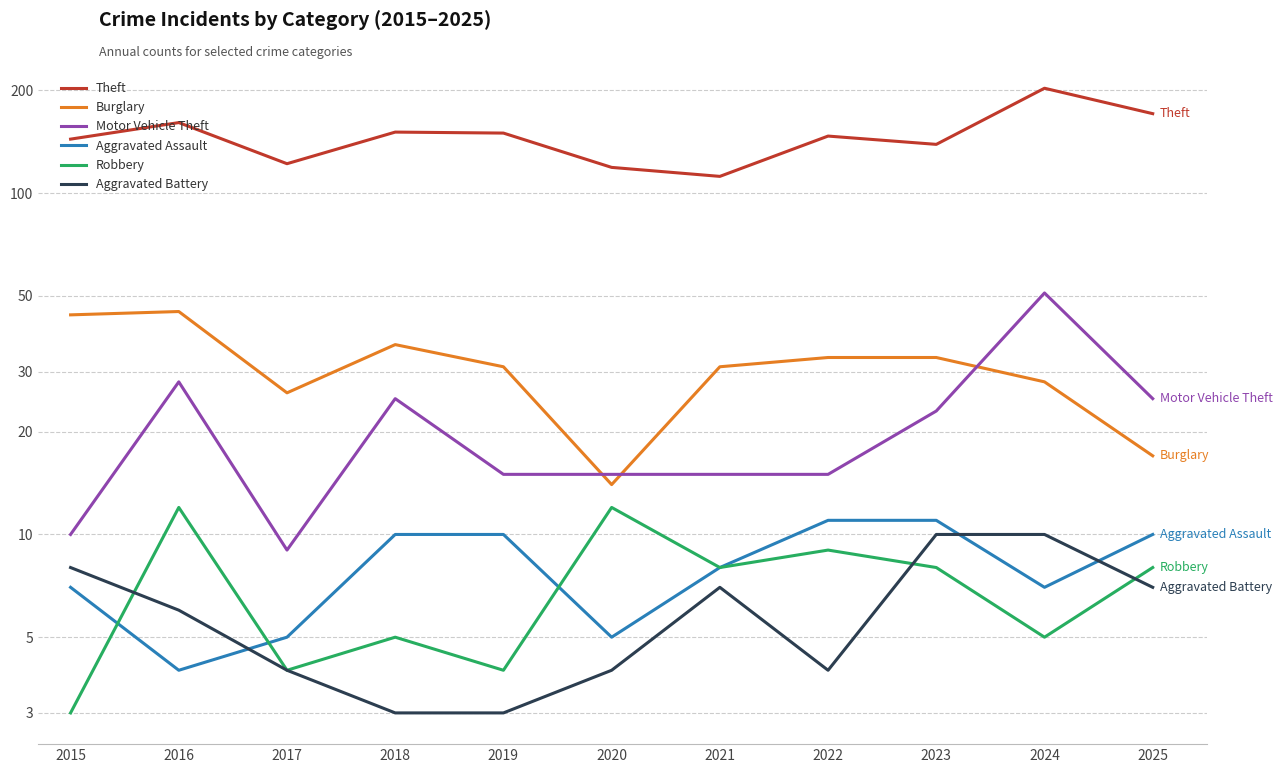

At 2022, list the series in order from largest to smallest.

Theft, Burglary, Motor Vehicle Theft, Aggravated Assault, Robbery, Aggravated Battery